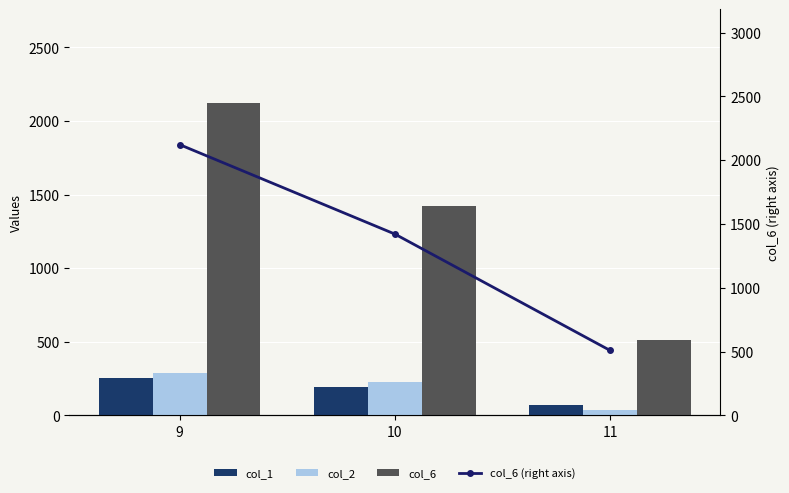

What is the difference between the col_6 (right axis) values at 11 and 9?

1613